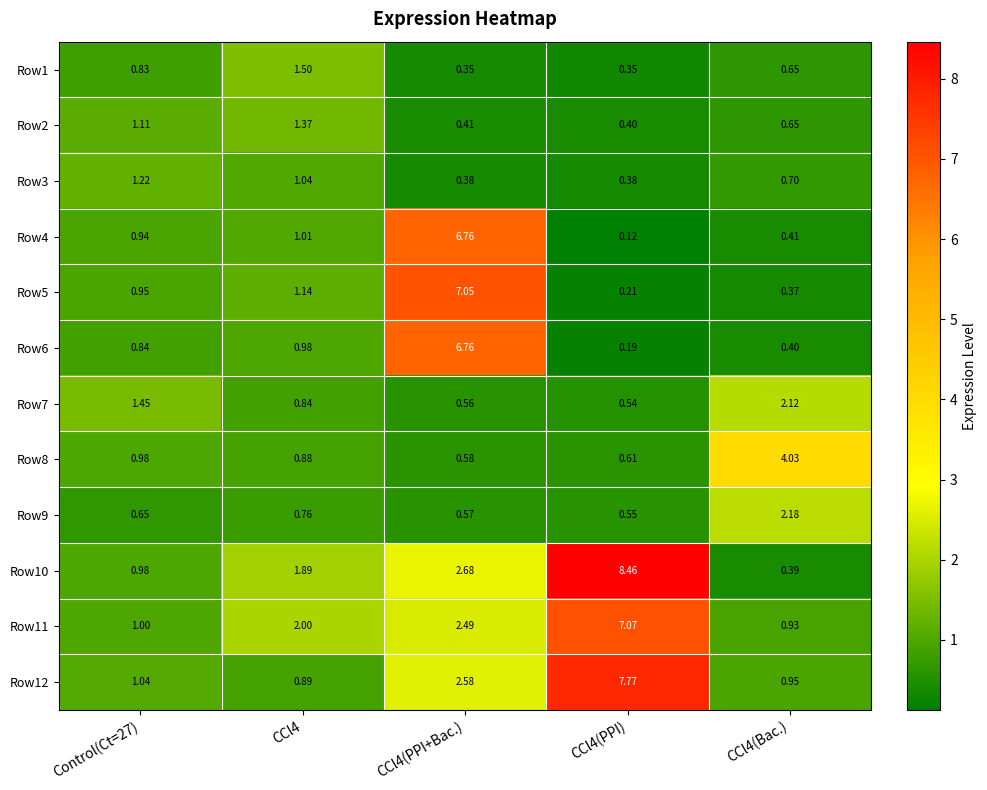

Which series changed the most between Control(Ct=27) and CCl4(Bac.)?

Row8